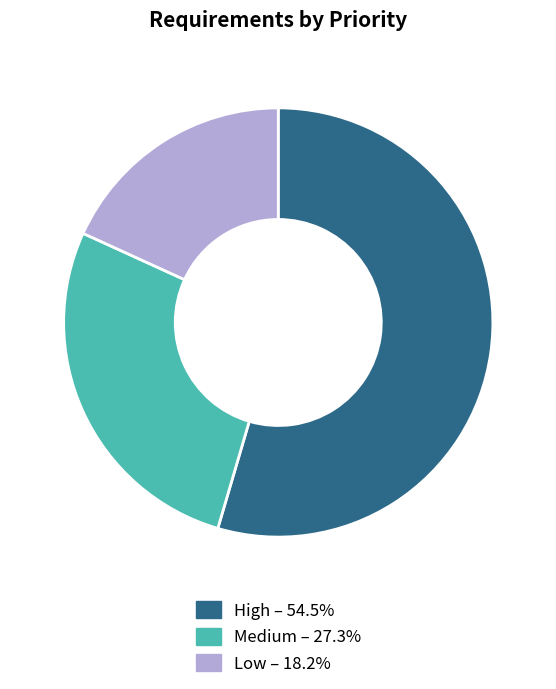

Which has a higher value, High or Low?

High